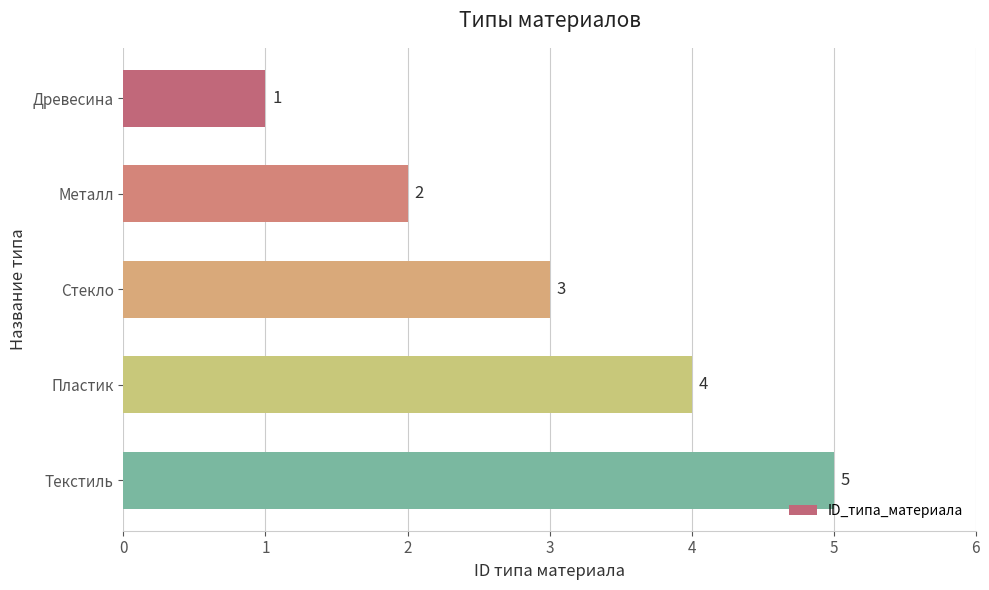

The chart shows a value of 3 at Стекло. True or false?

True